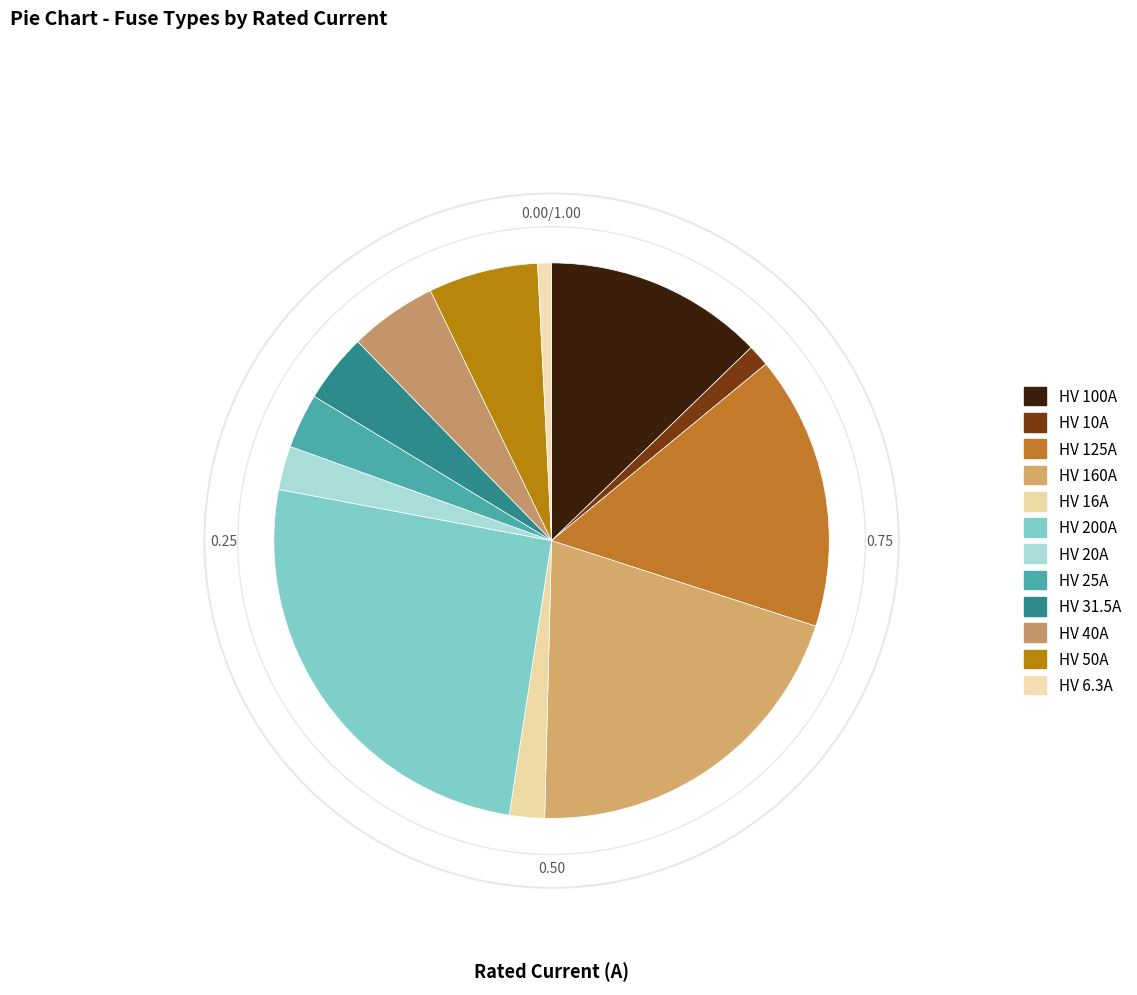

Is it true that HV 10A is 11% of the pie?

False